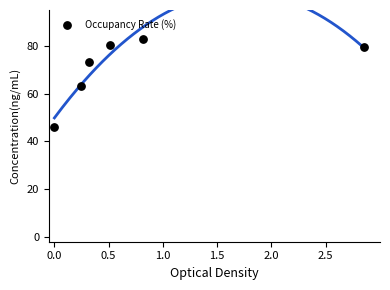

What is the average X value?

0.8